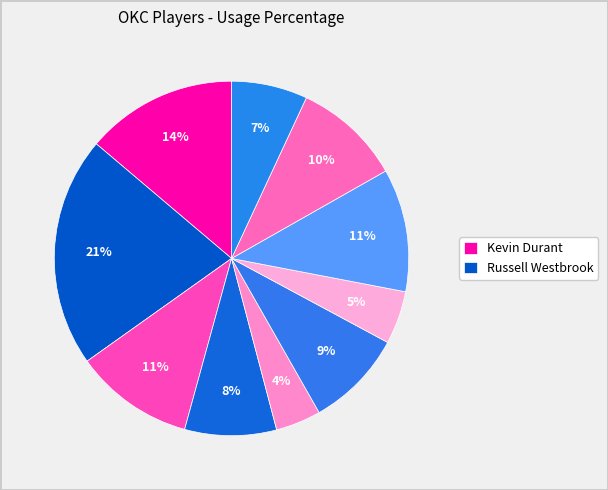

Count the number of slices in the pie.

10